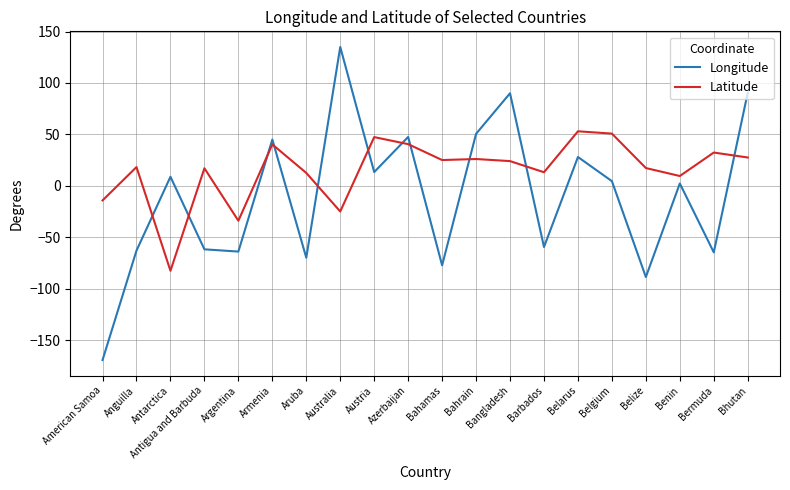

Between Antarctica and Belgium, which series saw the biggest shift?

Latitude